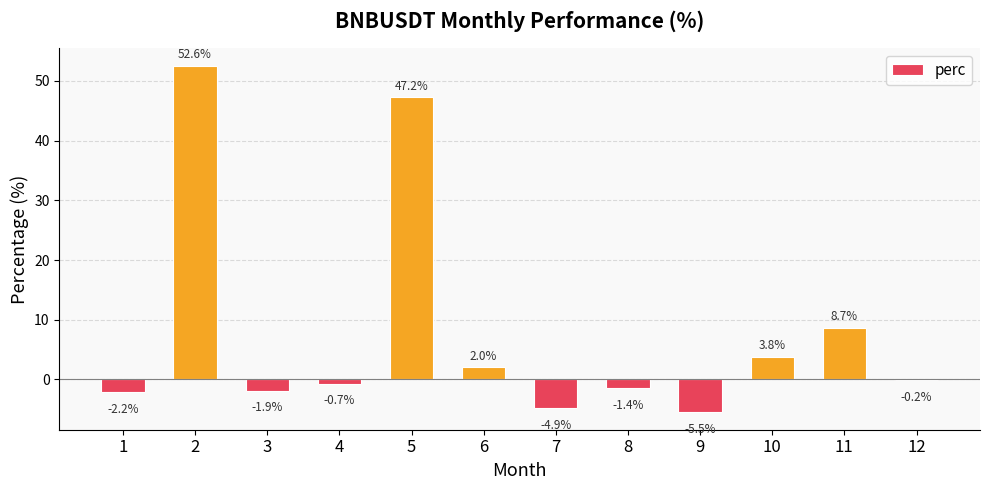

Where does the data first go above 0?

2